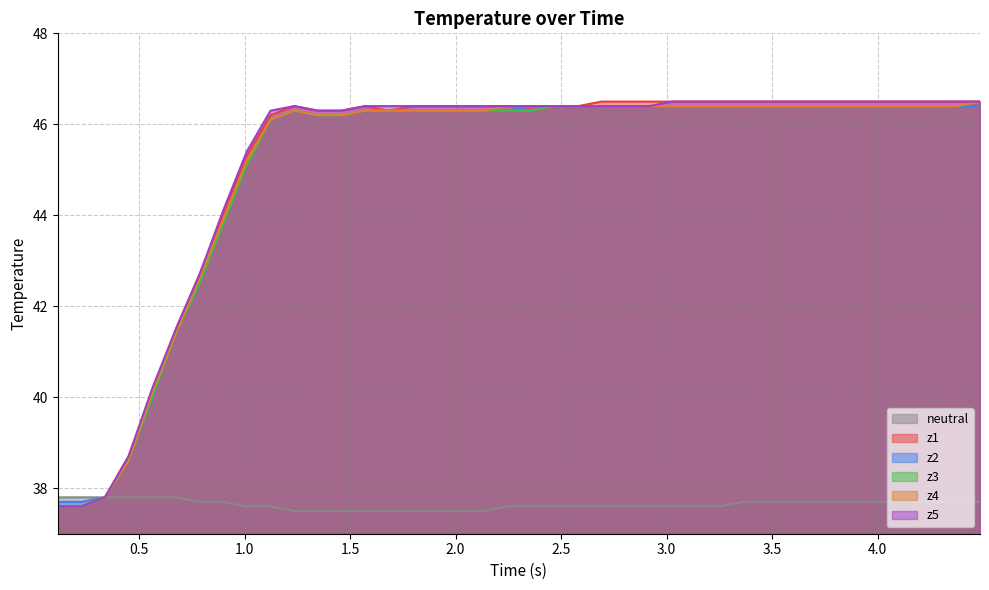

What is the smallest value displayed?

37.5